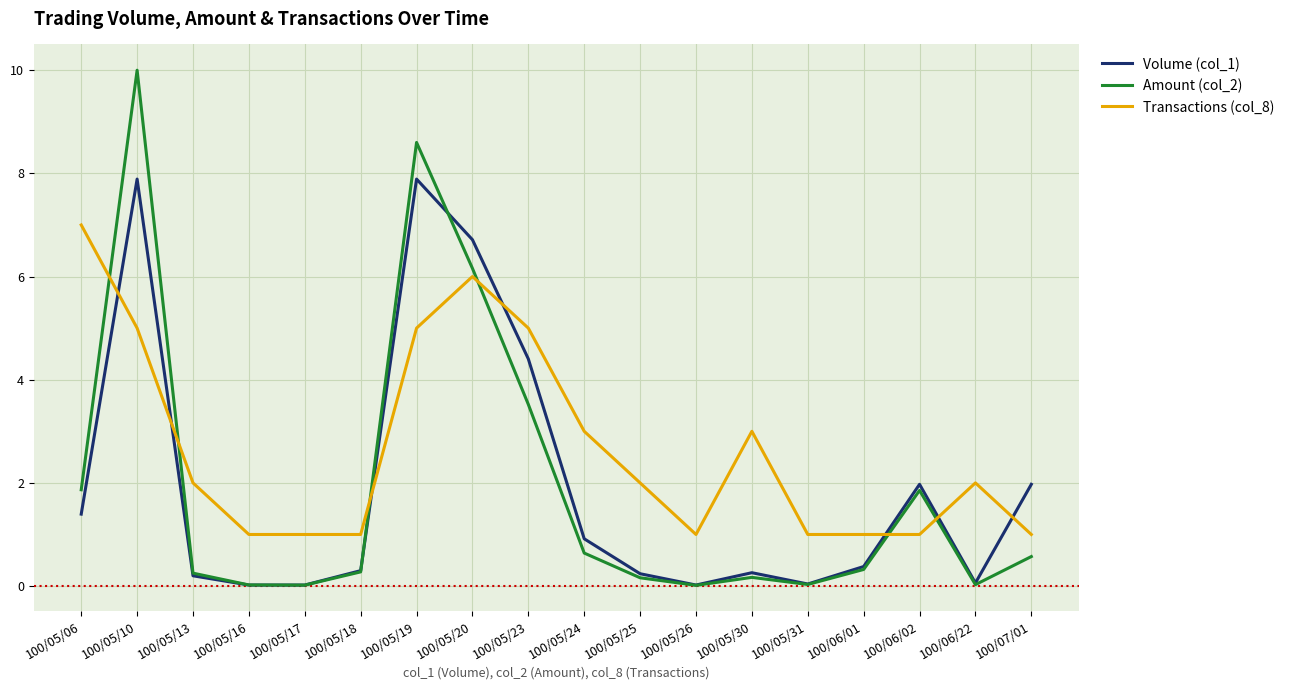

What is the difference between the highest and lowest values at 100/05/18?

0.7